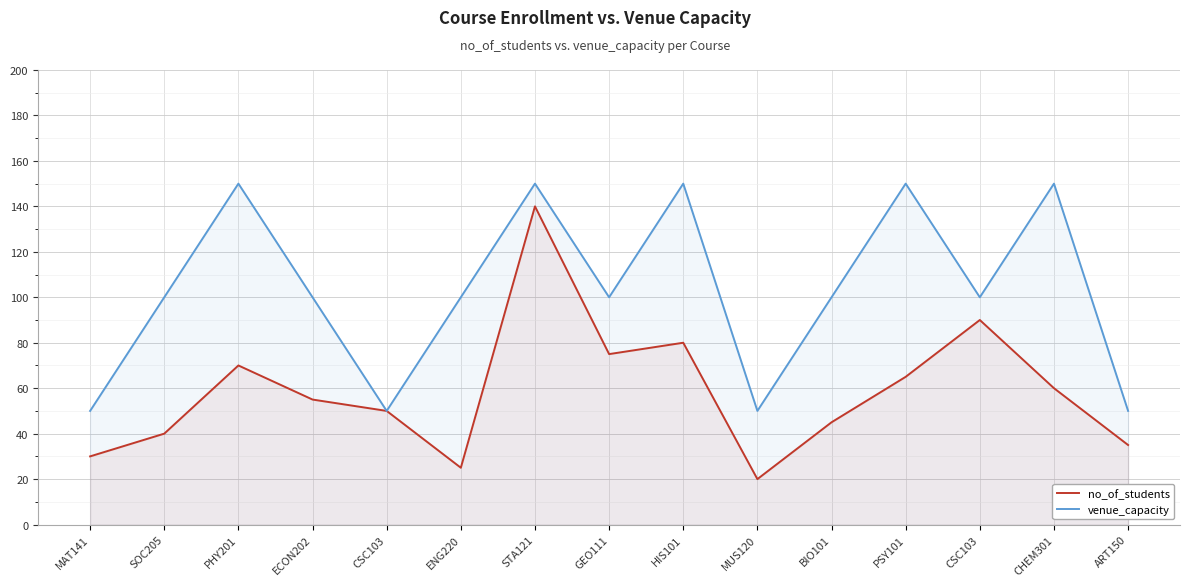

Does the chart display data point markers on the line(s)?

No